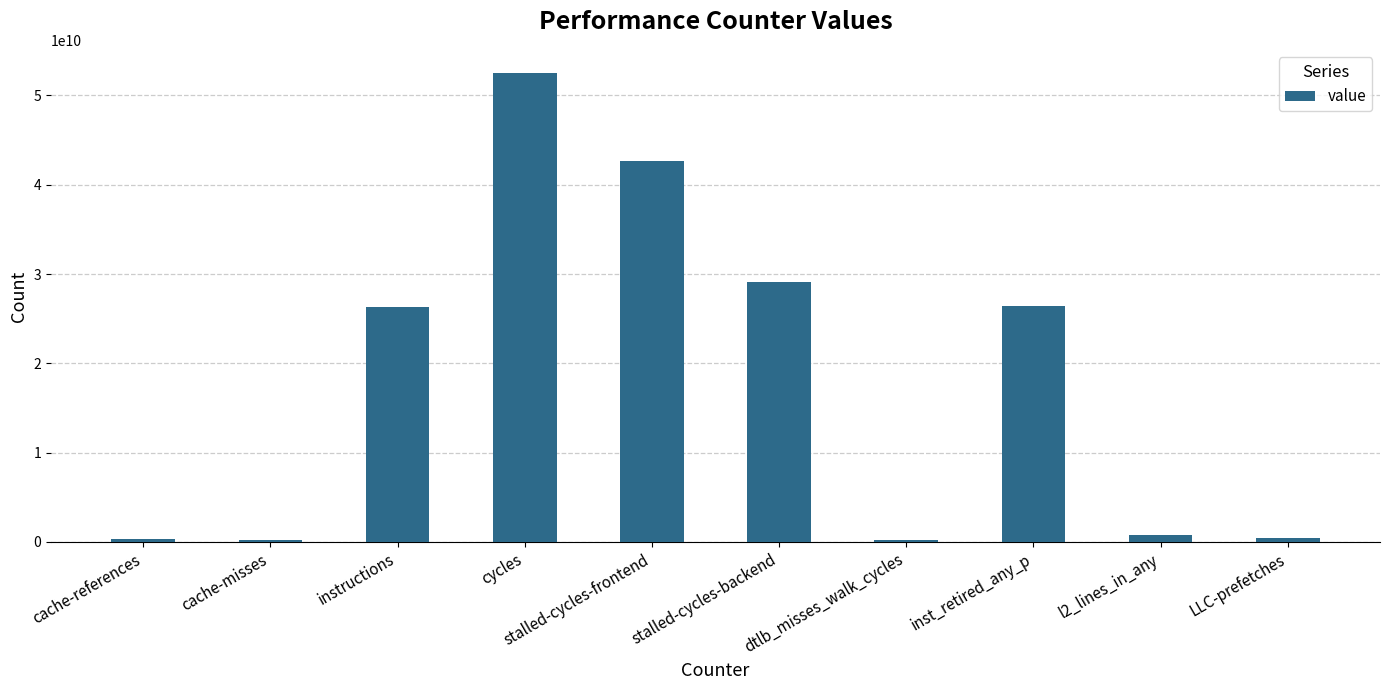

What is the smallest value displayed?

231674209